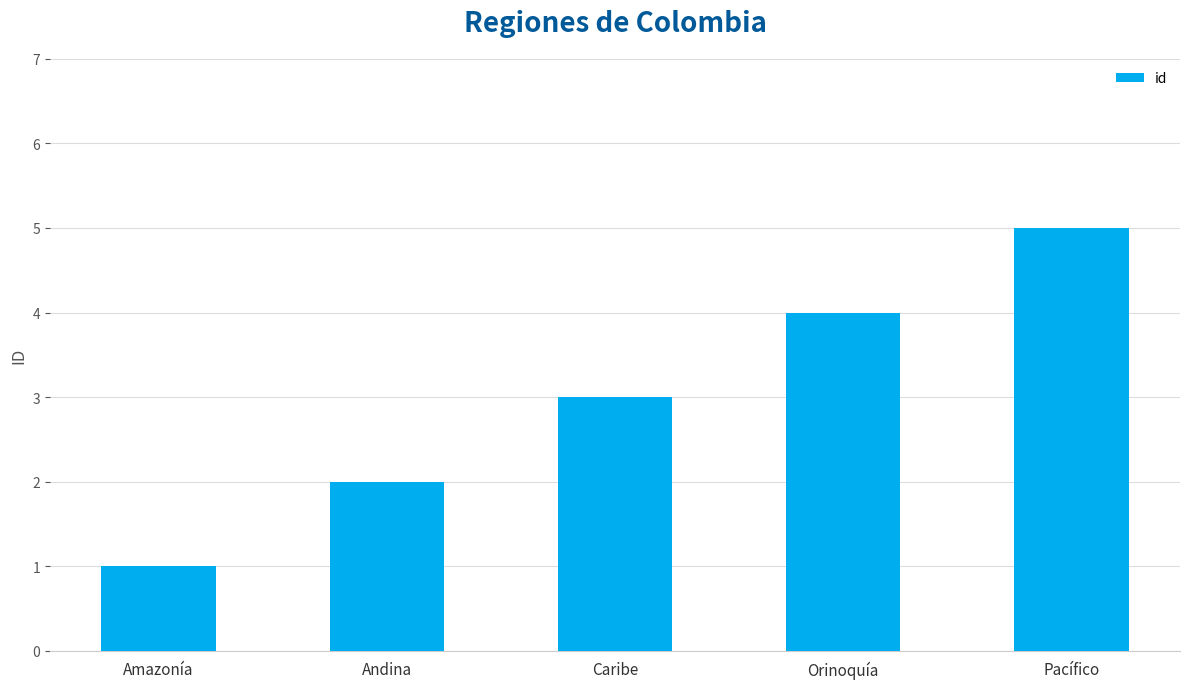

What is the label of the 4th bar from the right?

Andina